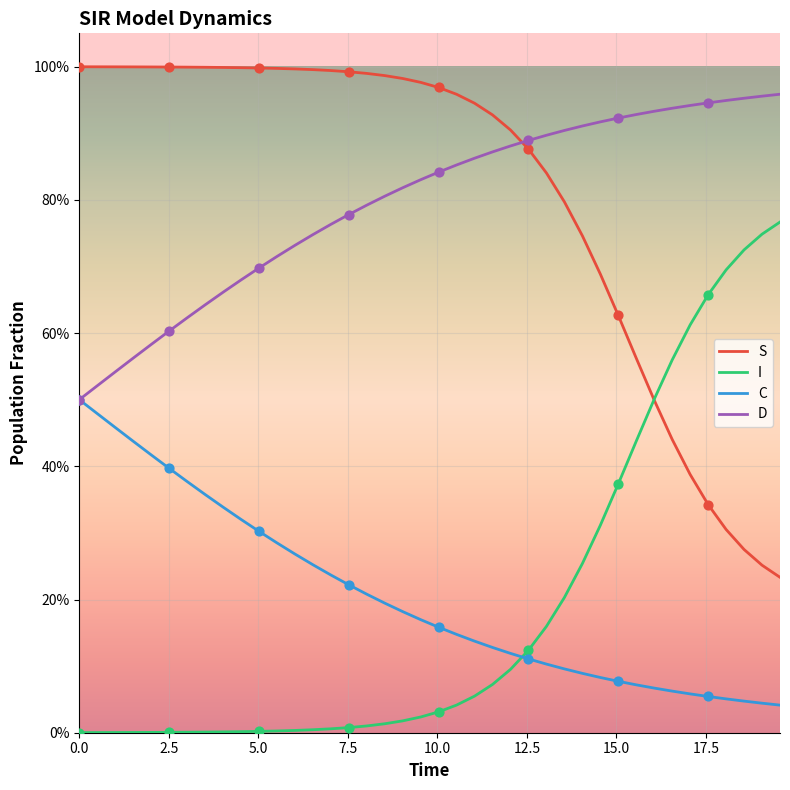

What are all the series names shown in the legend?

S, I, C, D